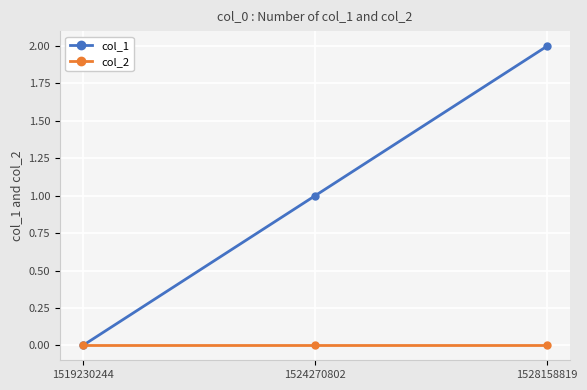

What is the value of the col_1 point at the 2nd from the left?

1